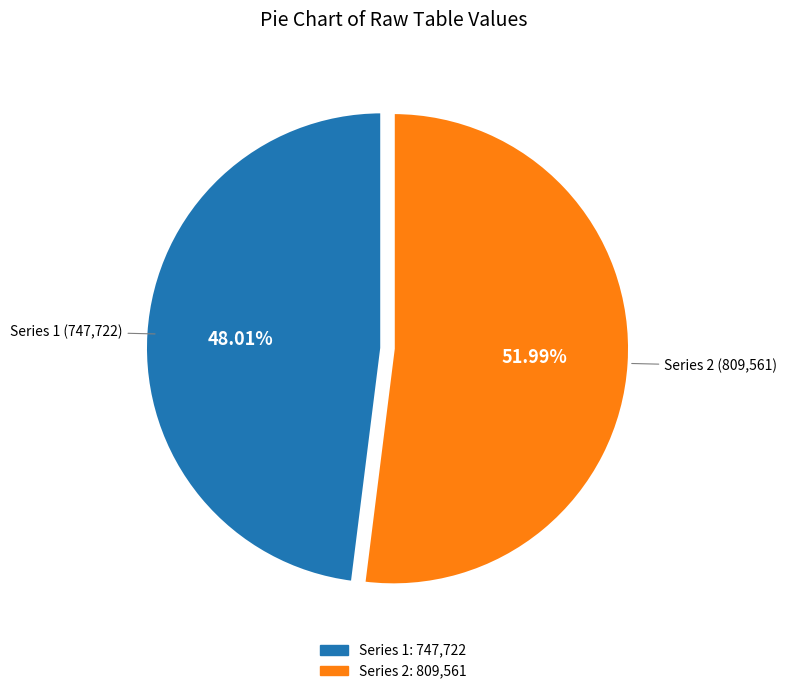

Does any single category account for the majority?

Yes